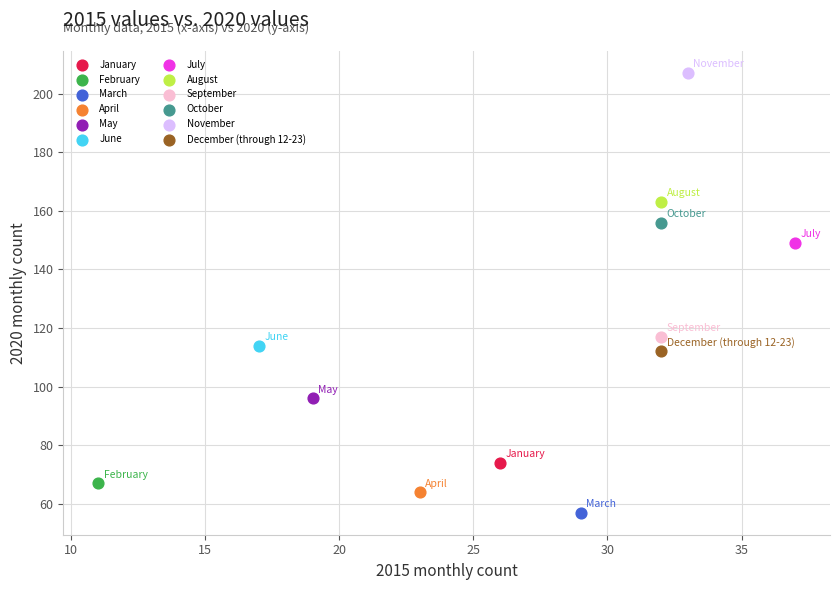

What are all the series names shown in the legend?

January, February, March, April, May, June, July, August, September, October, November, December (through 12-23)